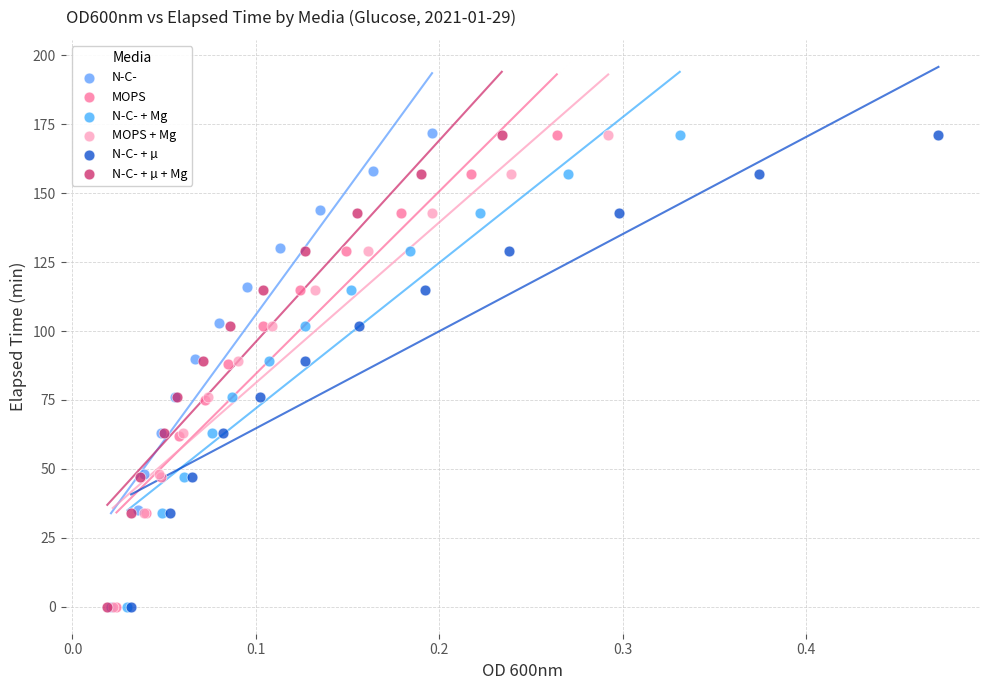

Which series has the largest Y range (max minus min)?

N-C-